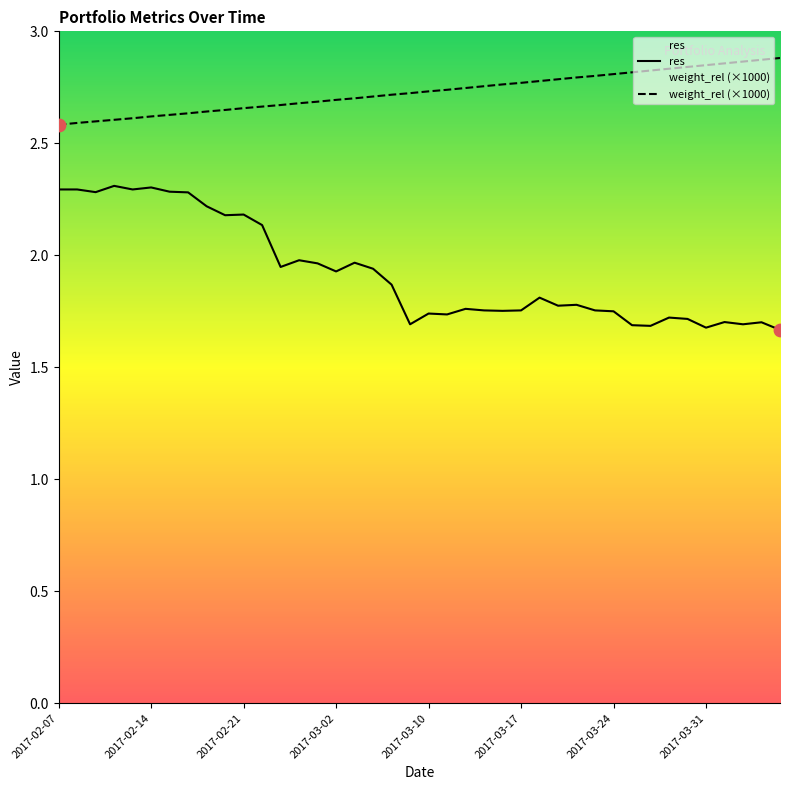

Which series has the largest range (max minus min)?

res